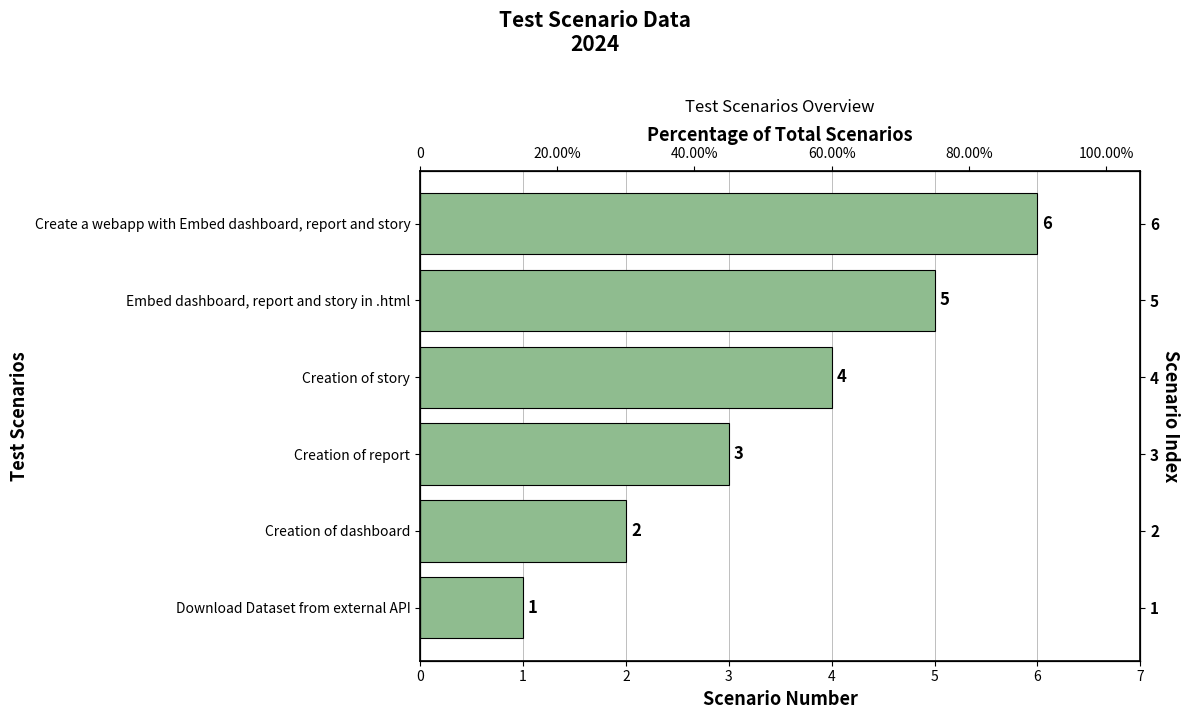

How many data points does each series have?

6